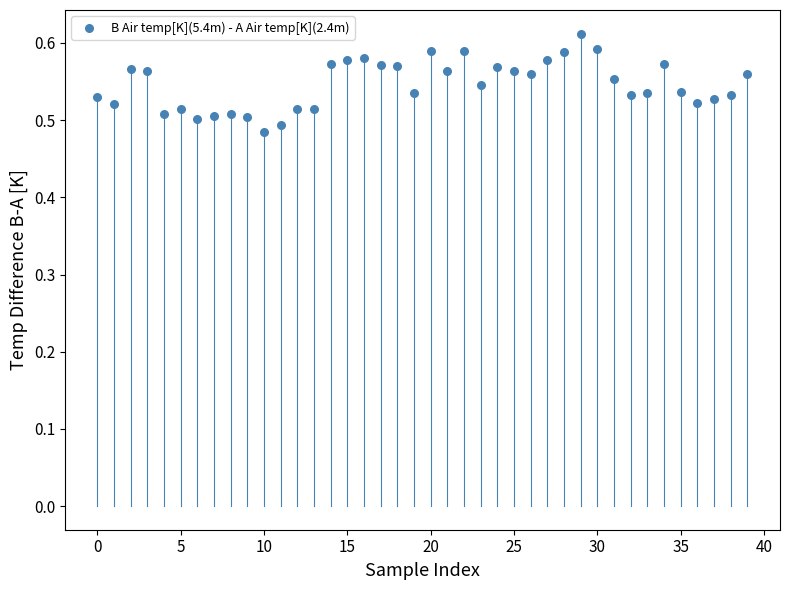

How many data points are displayed?

40